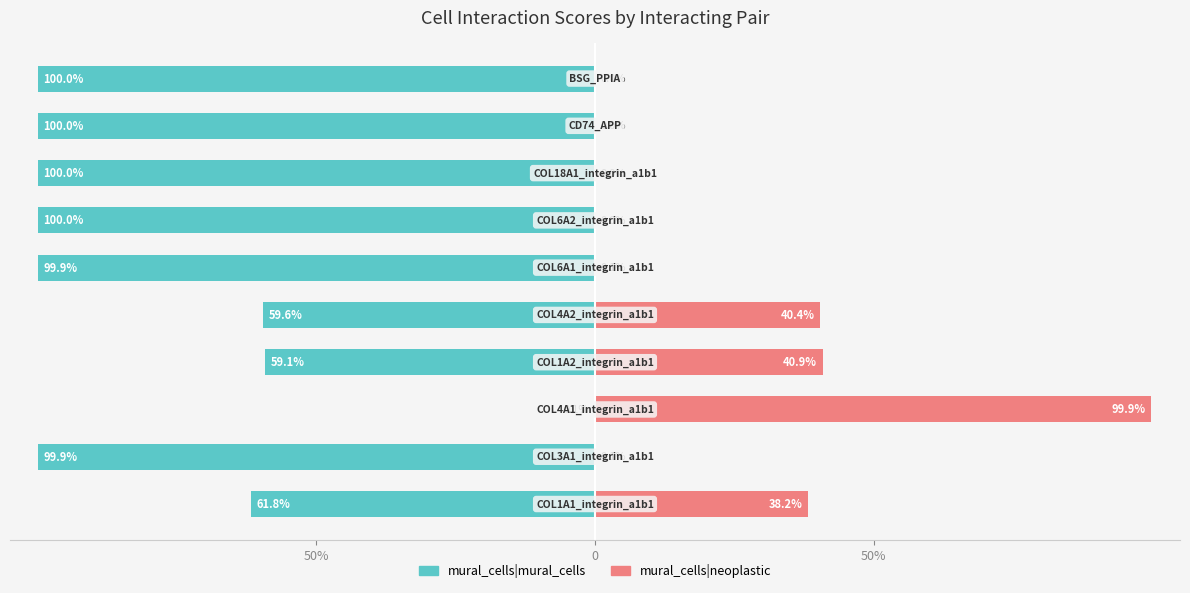

Which series has the widest spread of values?

mural_cells|mural_cells